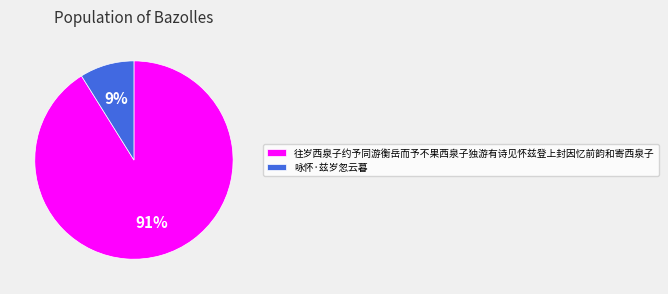

To the nearest percent, what percentage of the pie is 咏怀·兹岁忽云暮?

9%